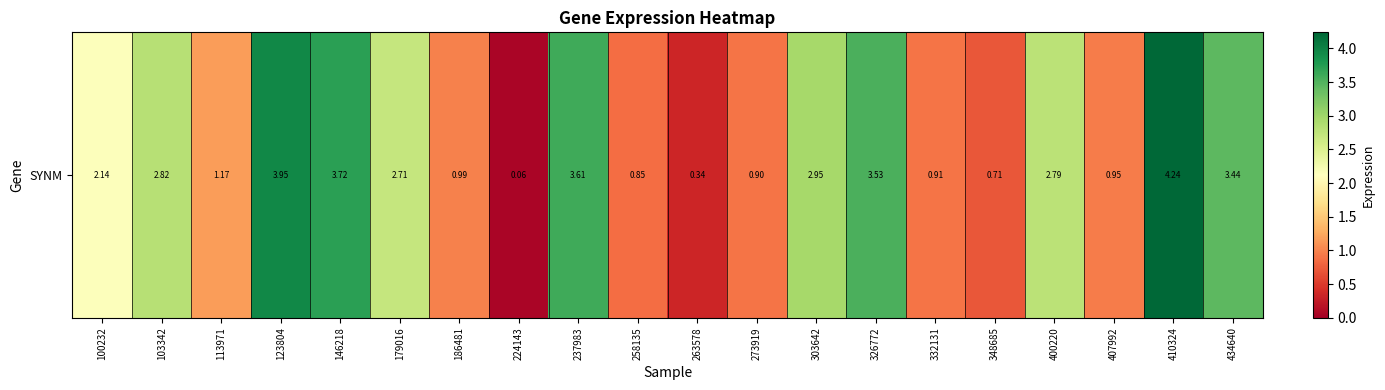

What is the average value?

2.1